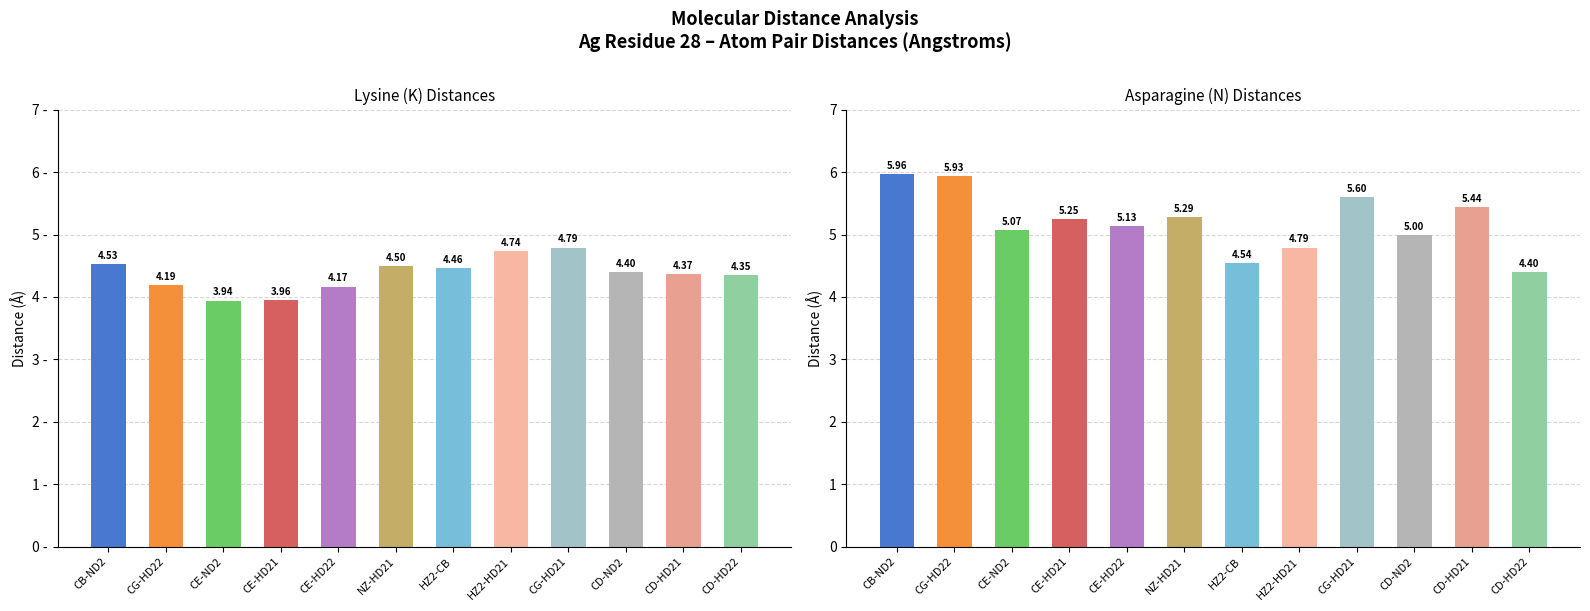

List the series in order of their overall mean, highest first.

N (Asparagine), K (Lysine)